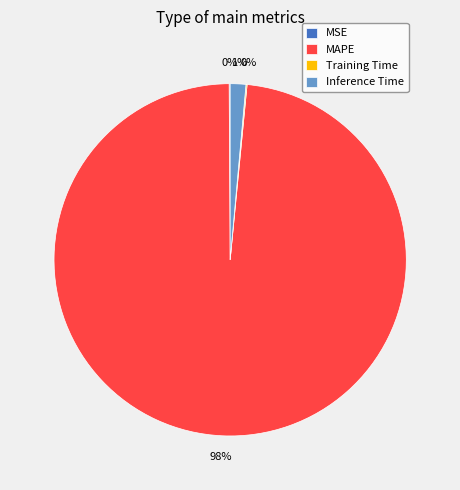

Which category has the biggest portion of the pie?

MAPE